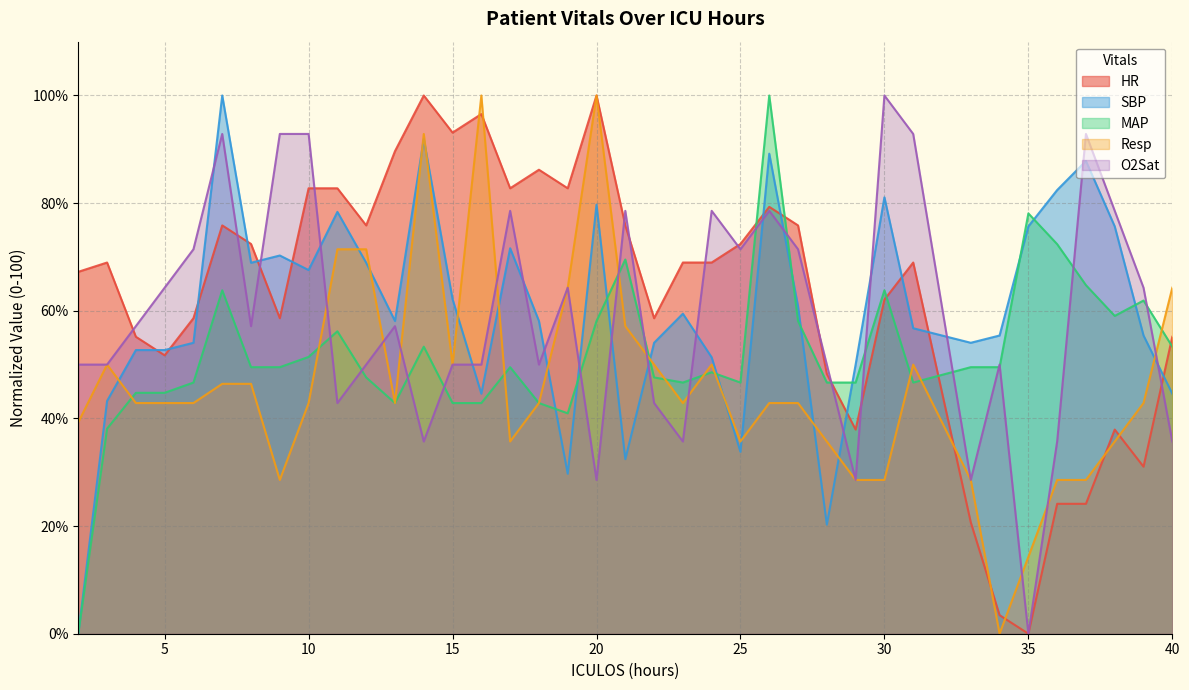

What is the maximum value for SBP?

100.0